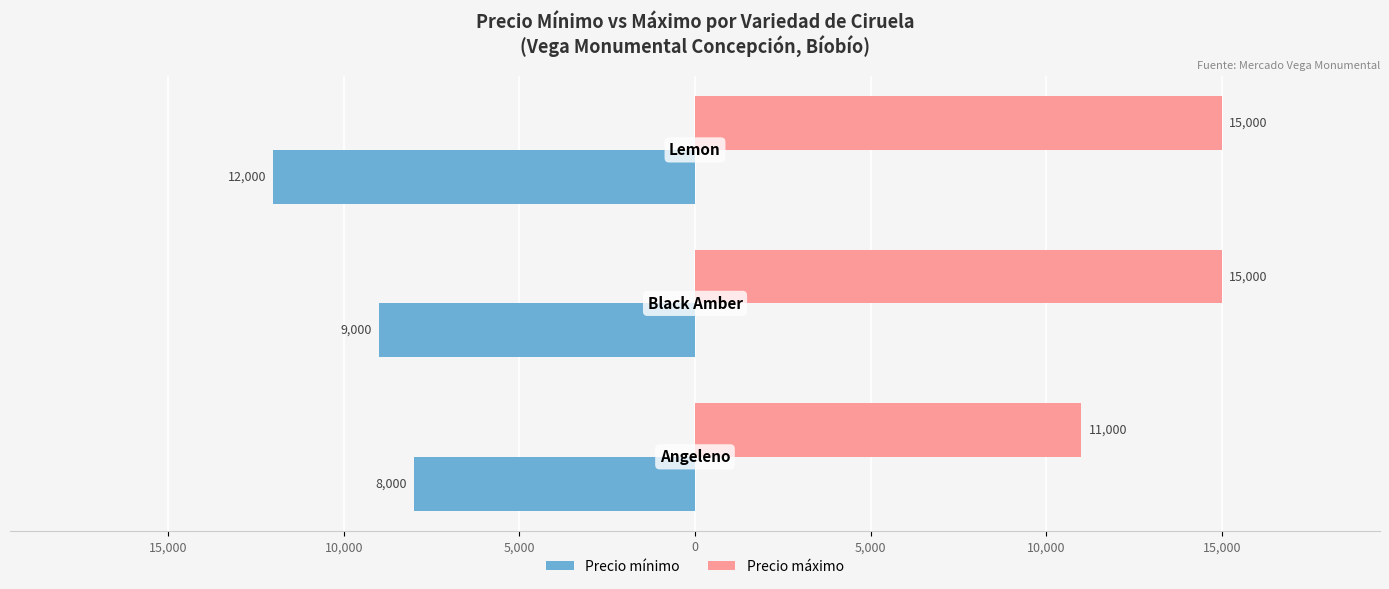

What are all the series names shown in the legend?

Precio mínimo, Precio máximo